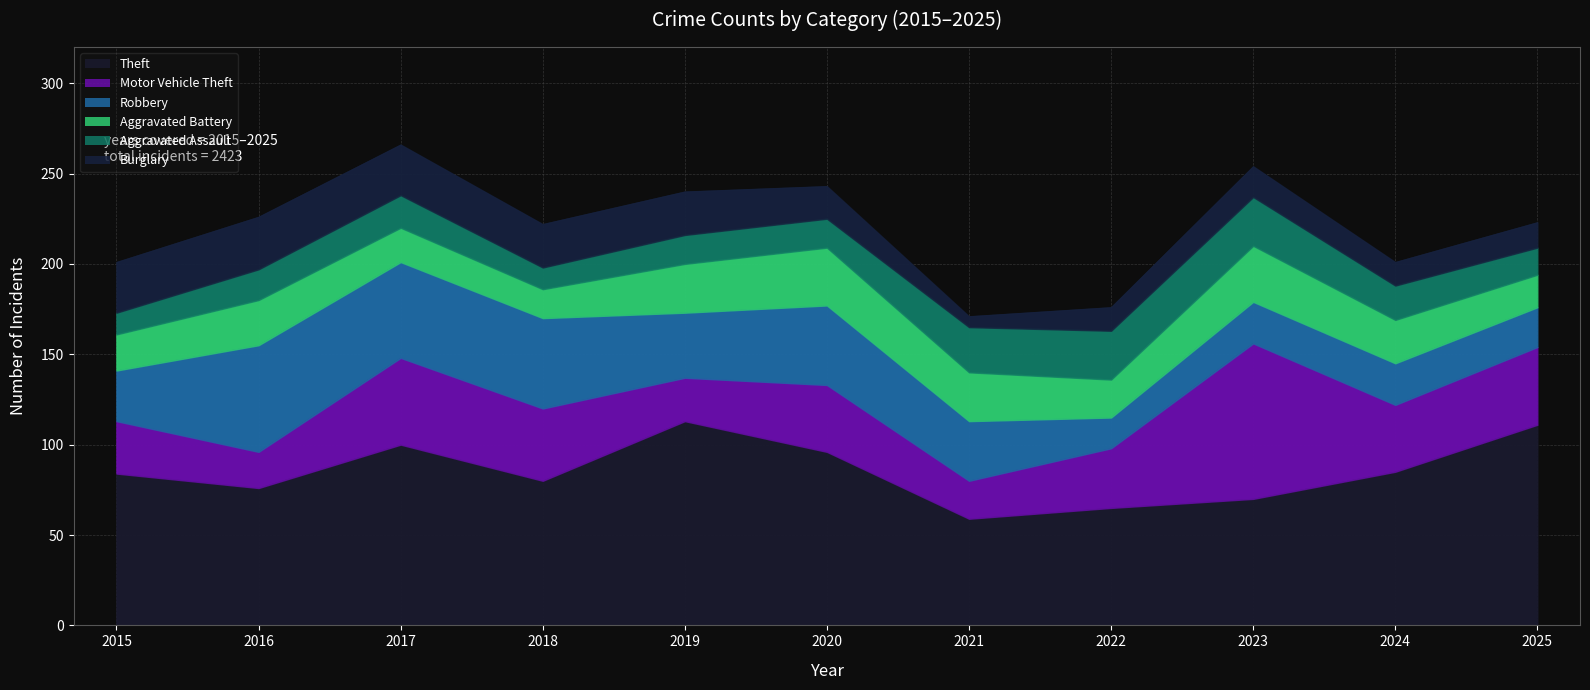

Which series has the largest range (max minus min)?

Motor Vehicle Theft